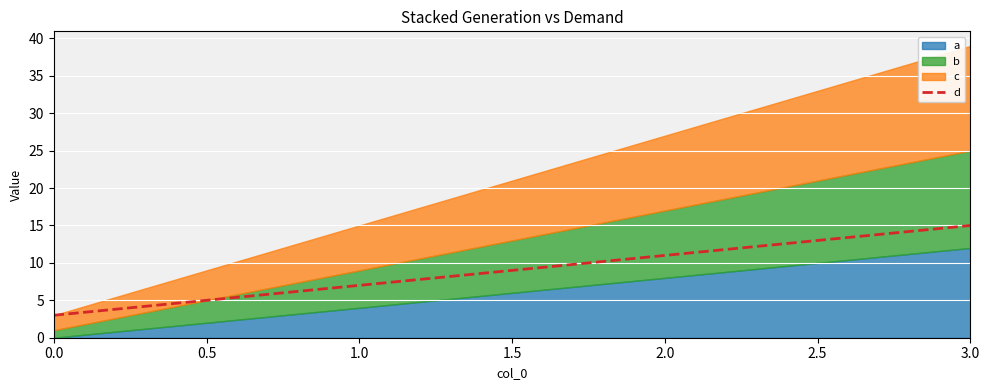

Is it true that the value at 0.0 is 2?

False